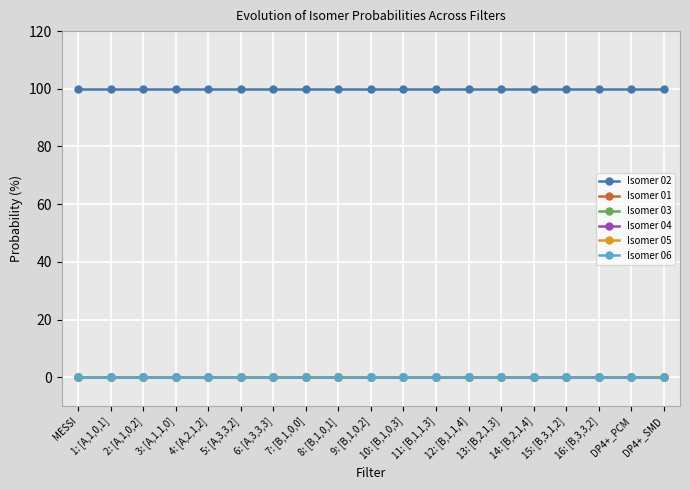

Which has a higher value, 14: [B,2,1,4] or 7: [B,1,0,0]?

14: [B,2,1,4]